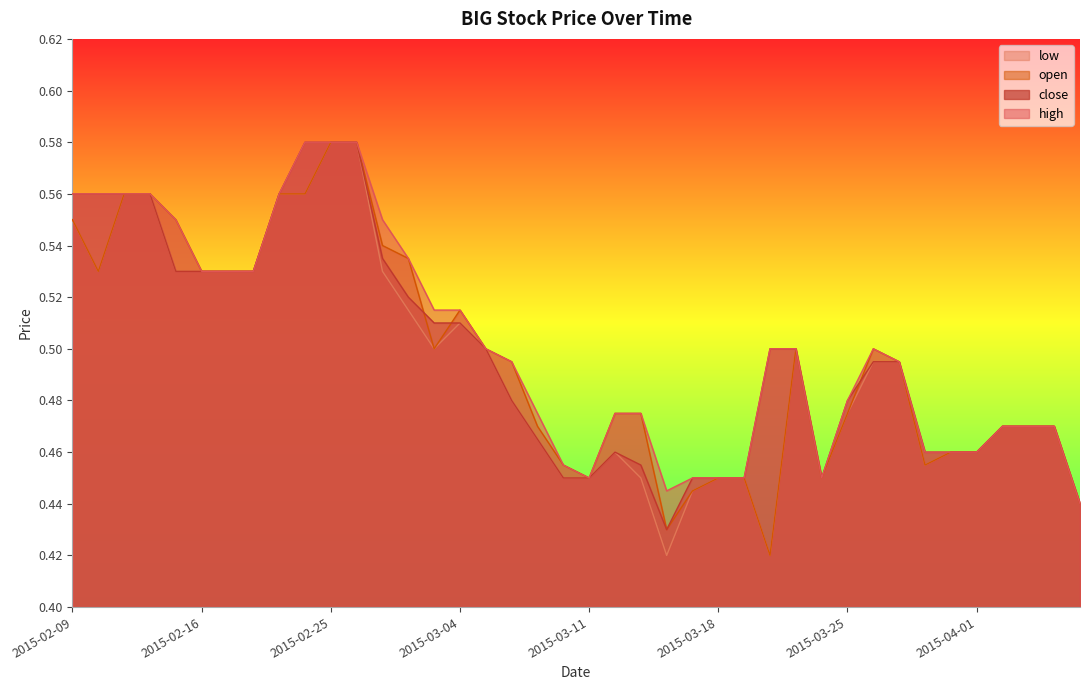

Which series has the largest total across all categories?

high